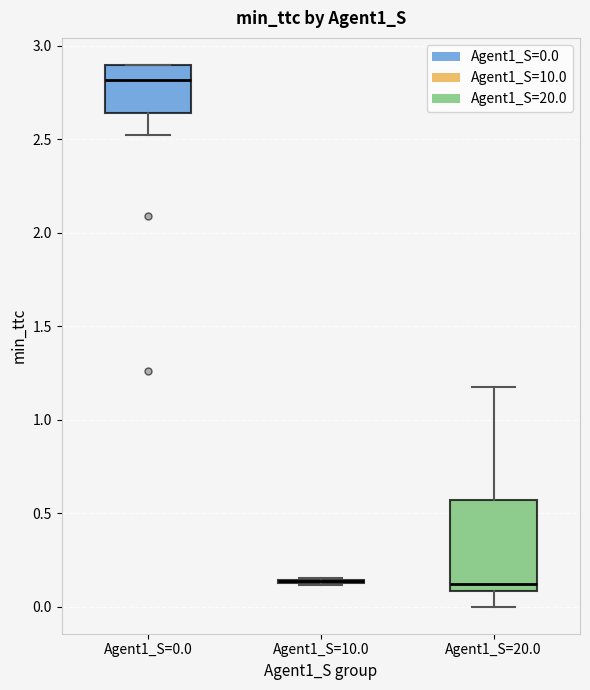

Where is the lower edge of the box for Agent1_S=20.0 on the y-axis? The values are not printed on the chart, so give them approximately, as read against the axis.

0.10